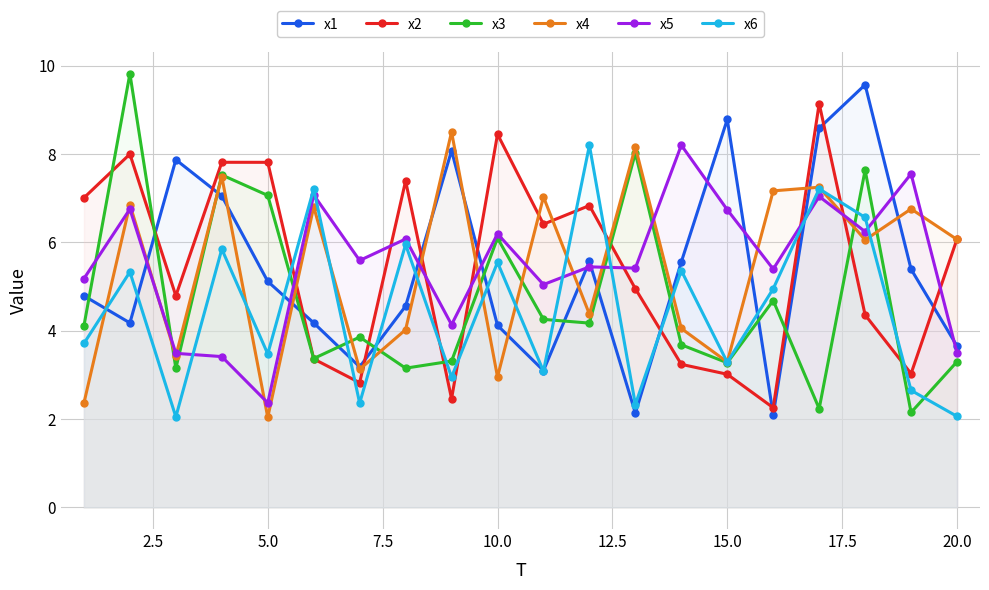

How many interior local valleys does the x1 series have?

5